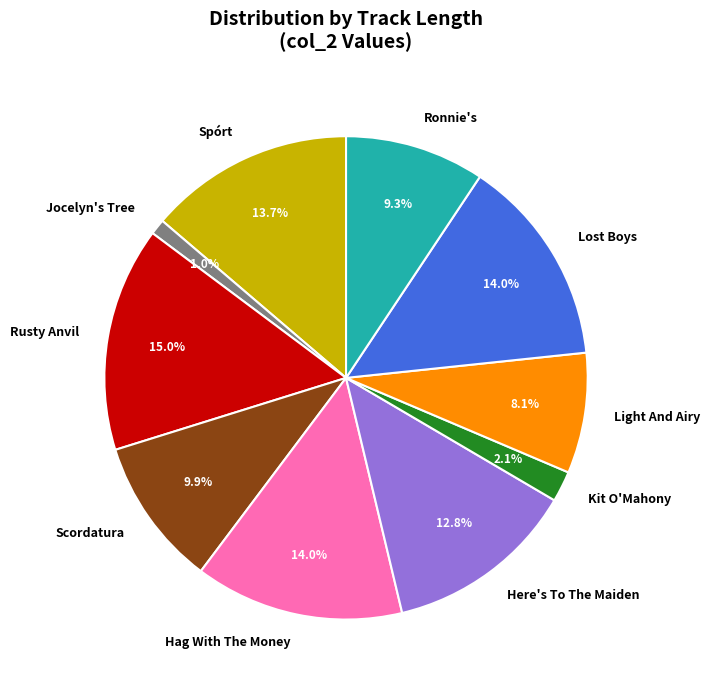

To the nearest percent, what portion does Lost Boys represent?

14%